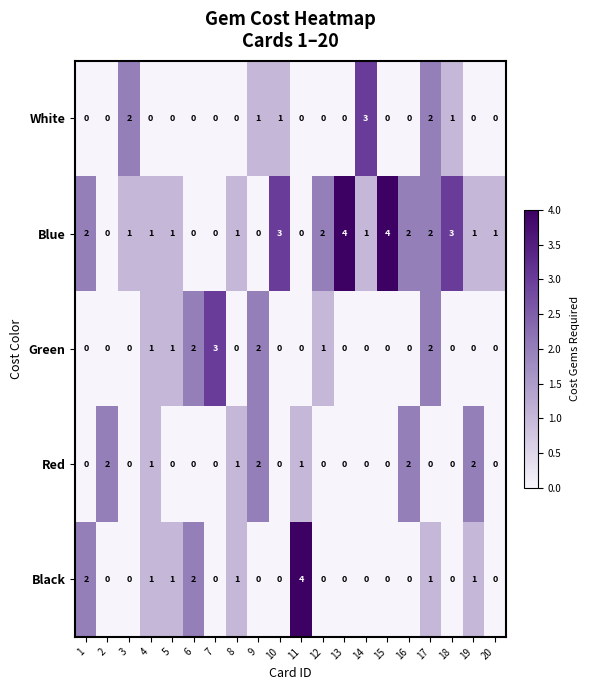

What is the highest value of the Green series?

3